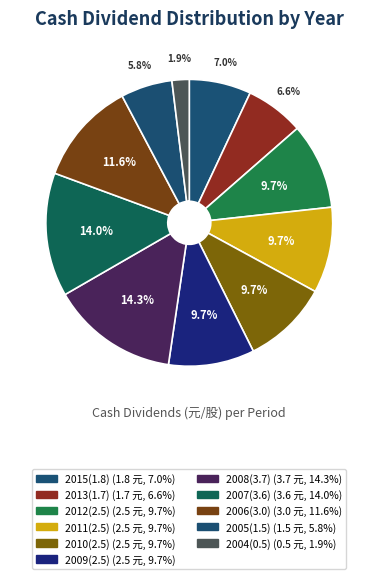

Is it true that 2006(3.0) is 4% of the pie?

False